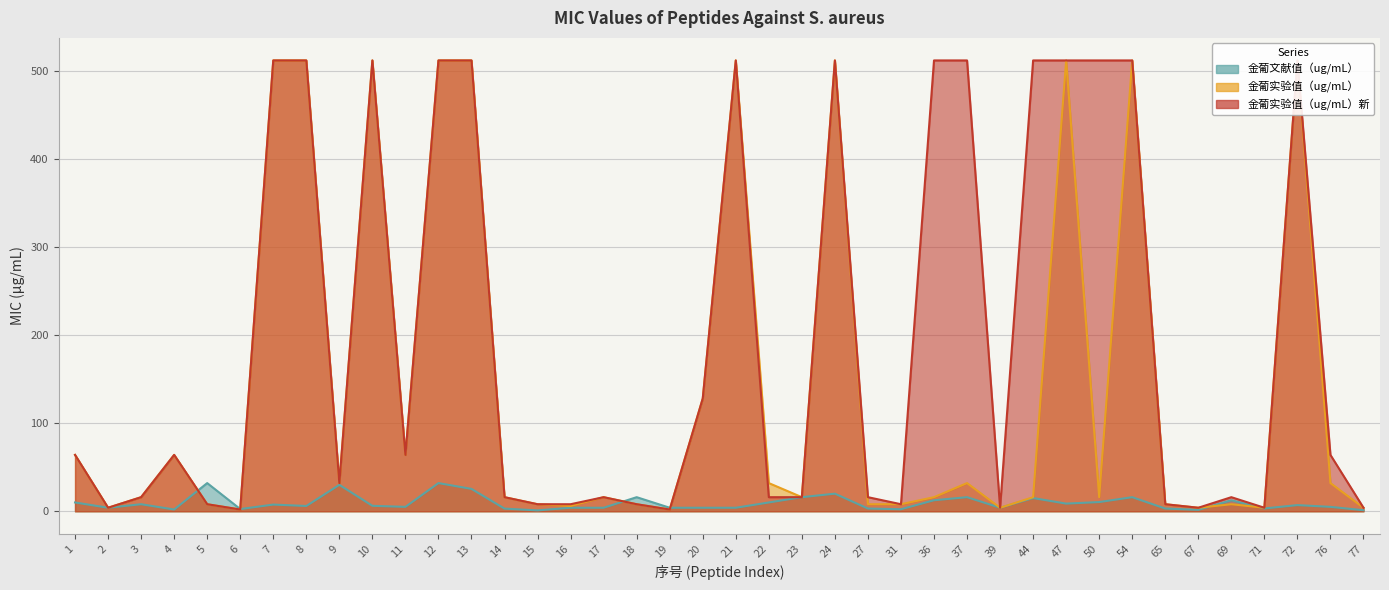

What is the value of the 金葡文献值（ug/mL） point at the 22nd from the left?

10.0